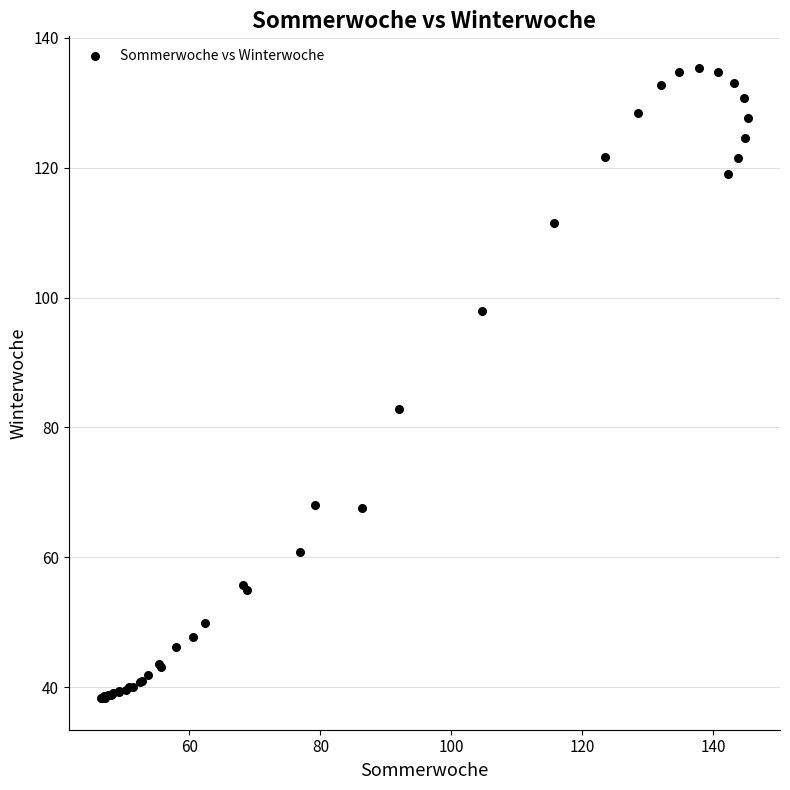

What Y value in the scatter plot is closest to 86?

82.8